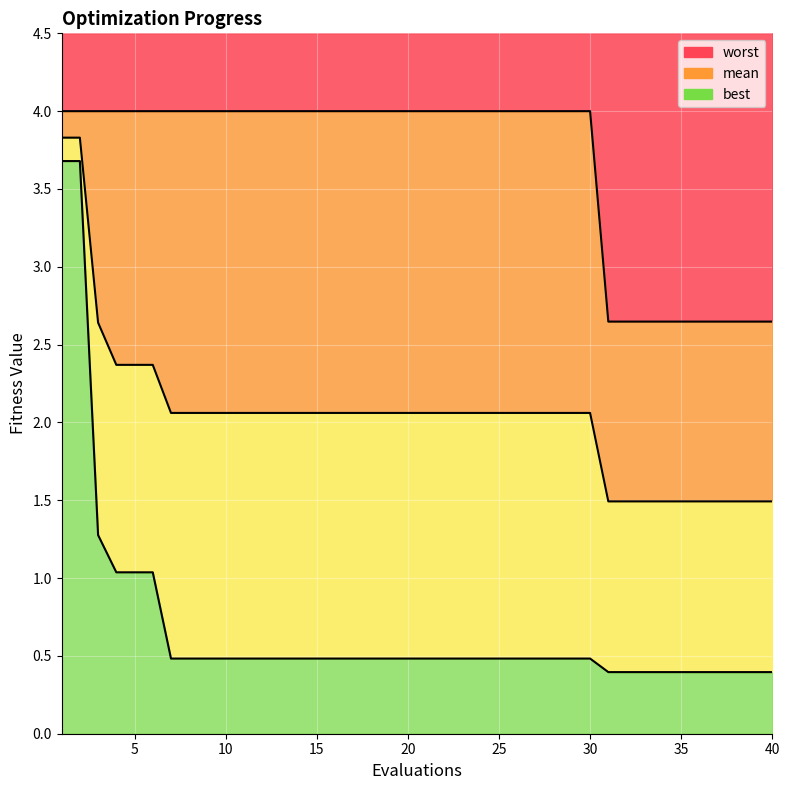

Rank the series by their maximum value, from lowest to highest.

best, mean, worst